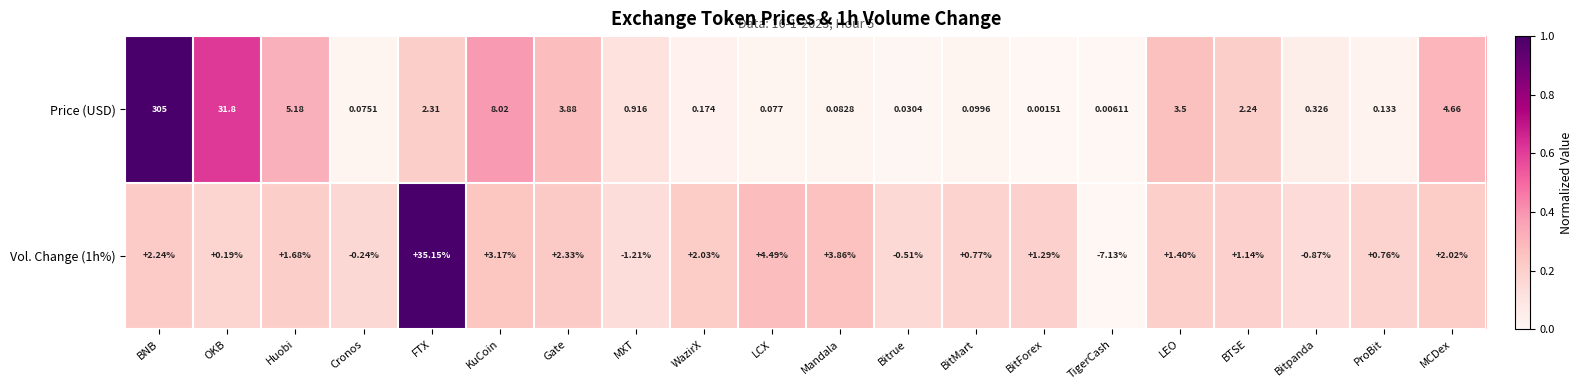

Which category has the highest value in the Vol. Change (1h%) series?

FTX